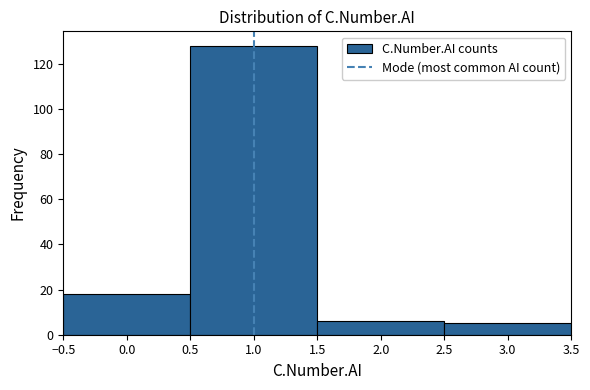

Over which range of the x-axis is the bar tallest?

0.5 to 1.5